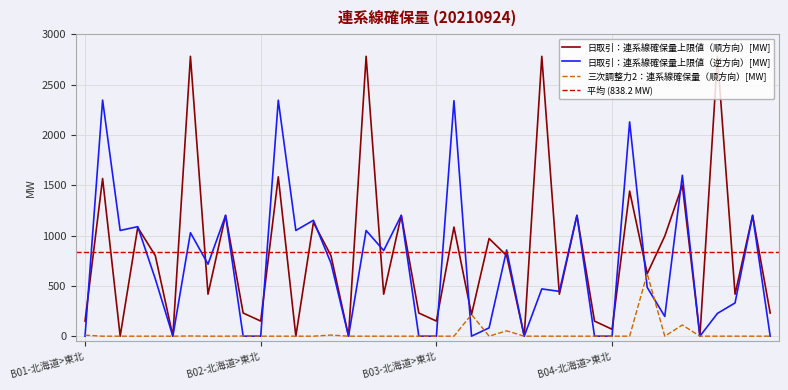

Rank the categories by 日取引：連系線確保量上限値（順方向）[MW] value from lowest to highest.

B01-東京>中部, B01-北陸>関西, B02-東京>中部, B02-北陸>関西, B03-北陸>関西, B04-北陸>関西, B04-北海道>東北, B01-北海道>東北, B02-北海道>東北, B03-北海道>東北, B03-中国>九州, B03-東京>中部, B01-中国>九州, B02-中国>九州, B04-中国>九州, B01-関西>四国, B02-関西>四国, B03-関西>四国, B04-関西>四国, B04-東京>中部, B01-中部>北陸, B02-中部>北陸, B03-中部>北陸, B03-中部>関西, B04-中部>関西, B01-中部>関西, B03-東北>東京, B02-中部>関西, B01-中国>四国, B02-中国>四国, B03-中国>四国, B04-中国>四国, B04-東北>東京, B04-中部>北陸, B01-東北>東京, B02-東北>東京, B01-関西>中国, B02-関西>中国, B03-関西>中国, B04-関西>中国